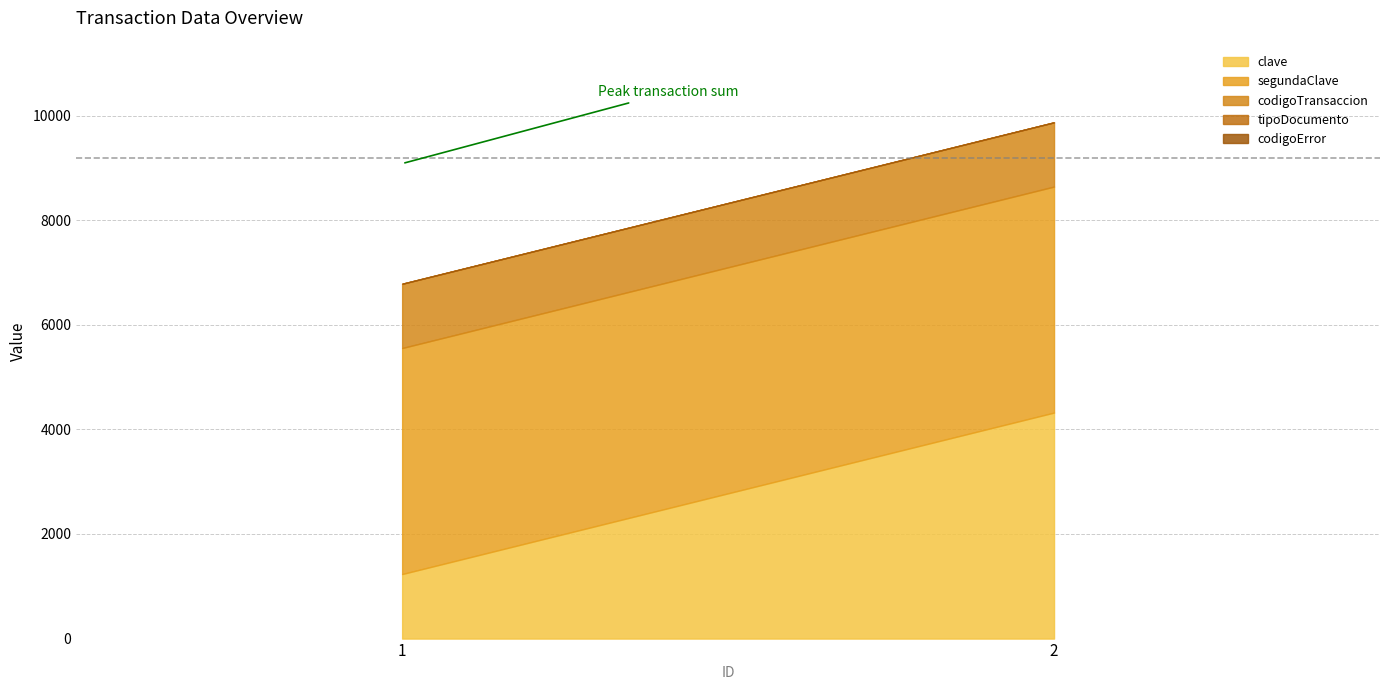

The codigoTransaccion series shows 1228 at 2. True or false?

True